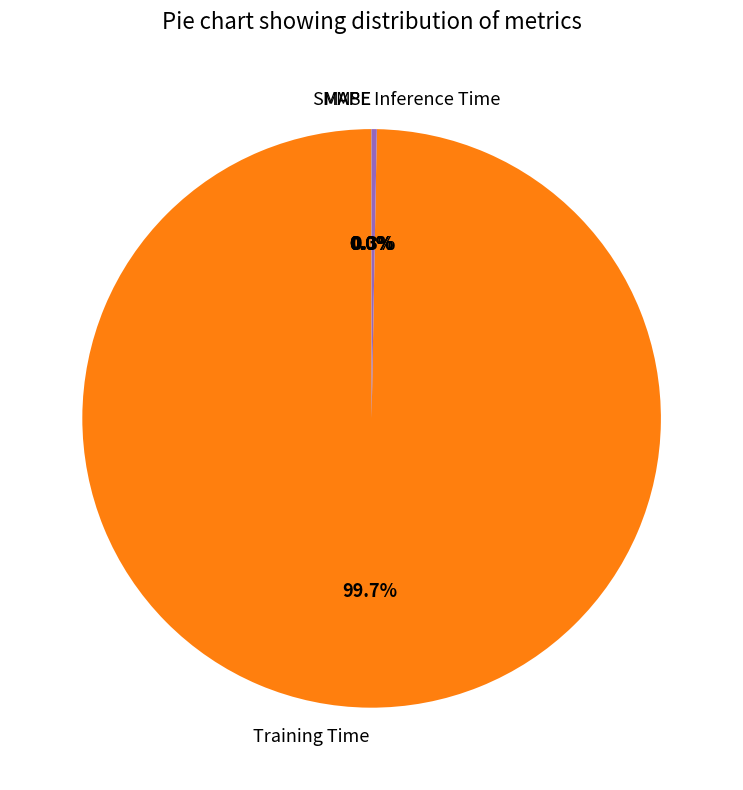

How much of the chart is everything except Training Time?

0.3%